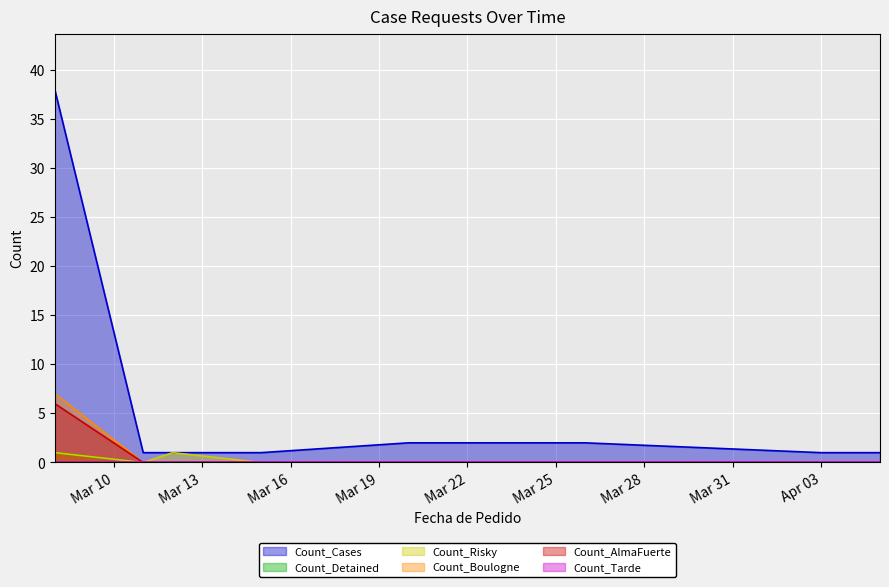

What is the greatest value displayed?

38